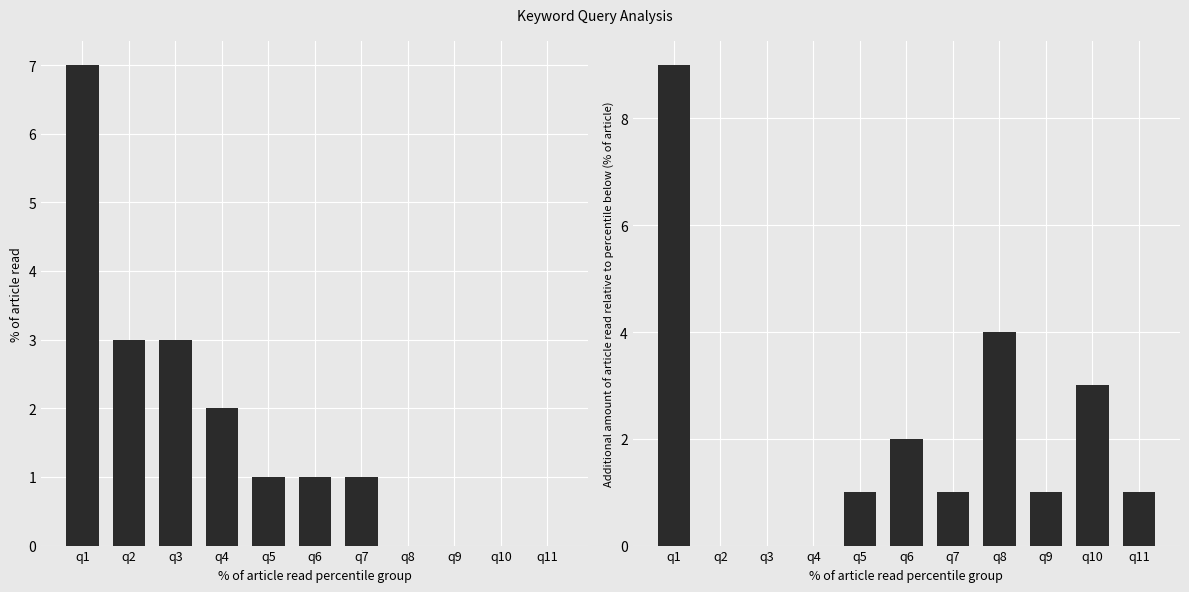

Is it true that heading_entry equals 9 at q1?

True